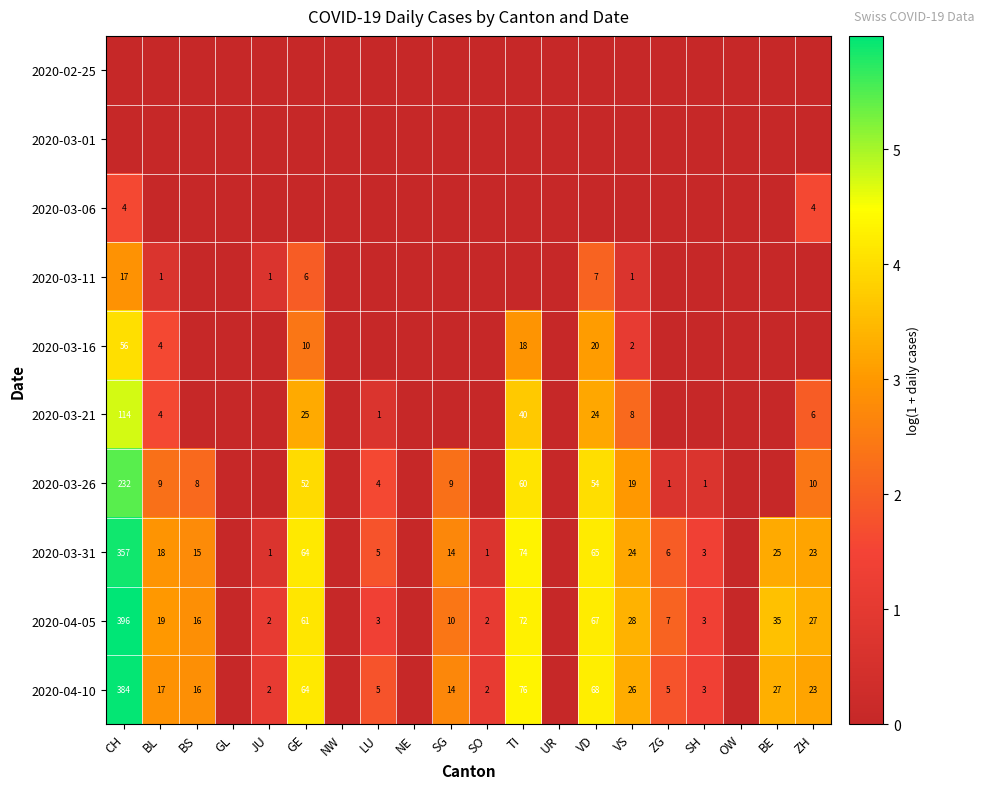

True or false: 2020-03-31 has a value of 65 at VD.

True